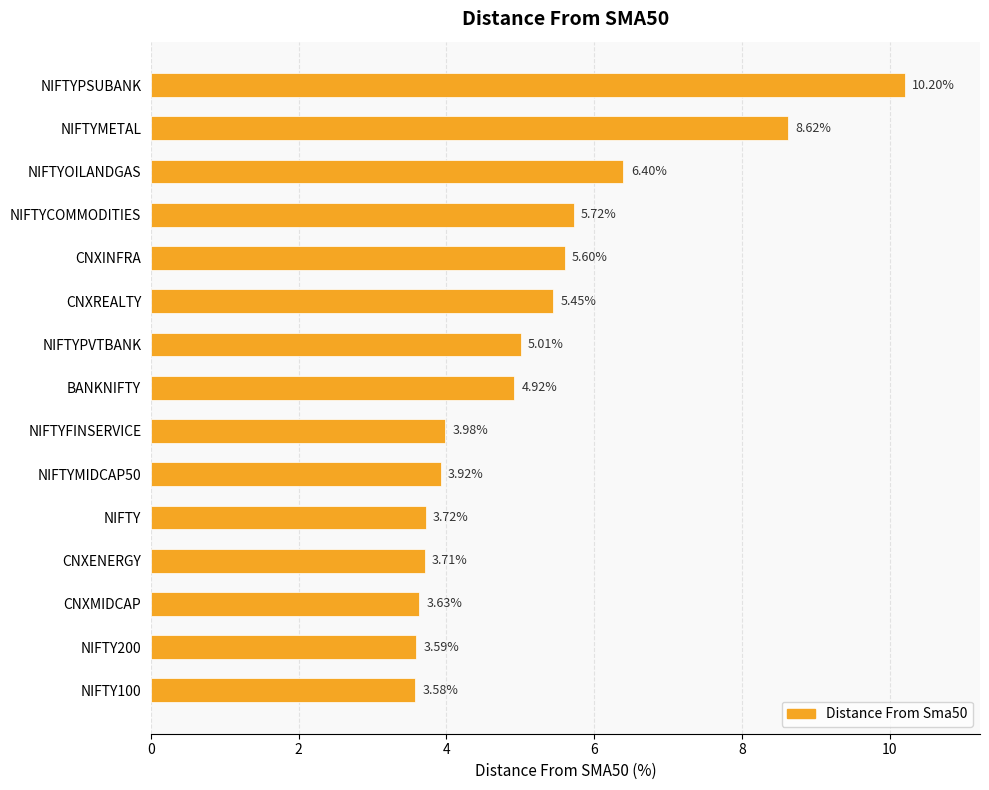

Does the chart contain stacked bars?

No